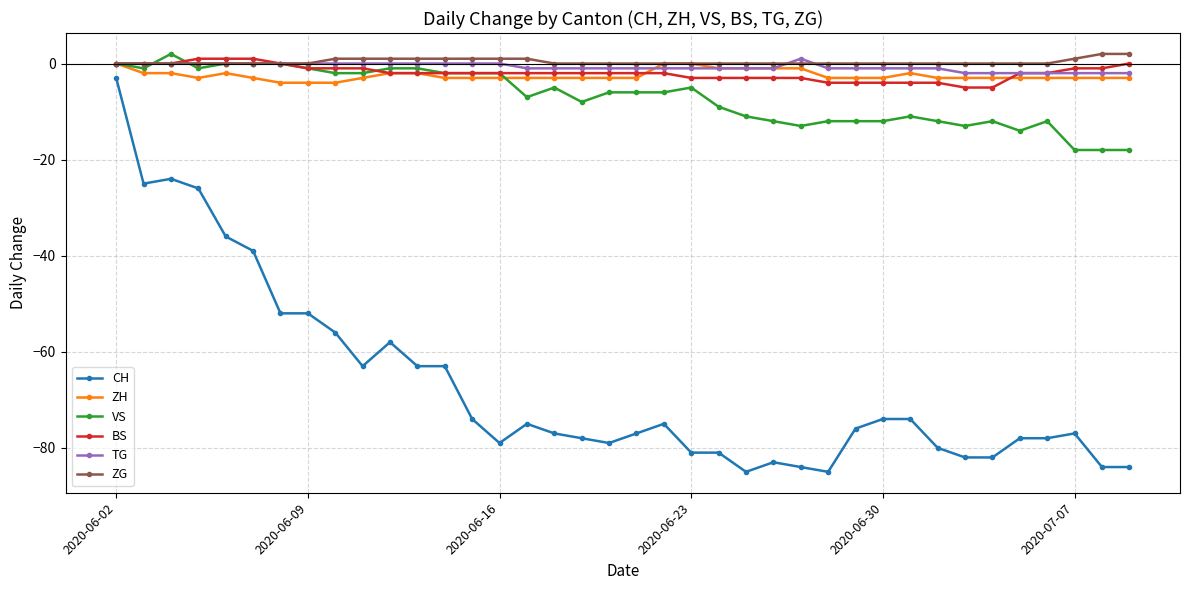

Which series has the largest range (max minus min)?

CH